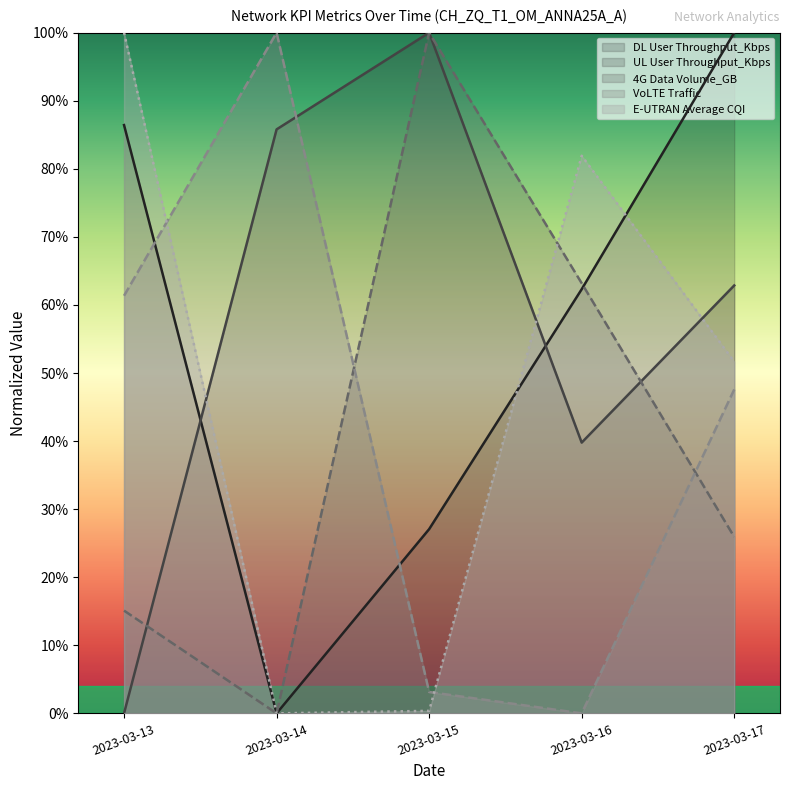

What is the approximate value of MV_DL User Throughput_Kbps at 2023-03-17?

1.0